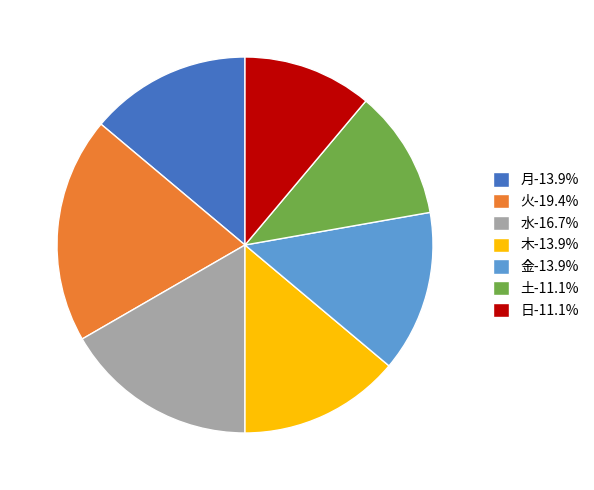

What is the ratio of the value at 日-11.1% to the value at 水-16.7%?

0.7